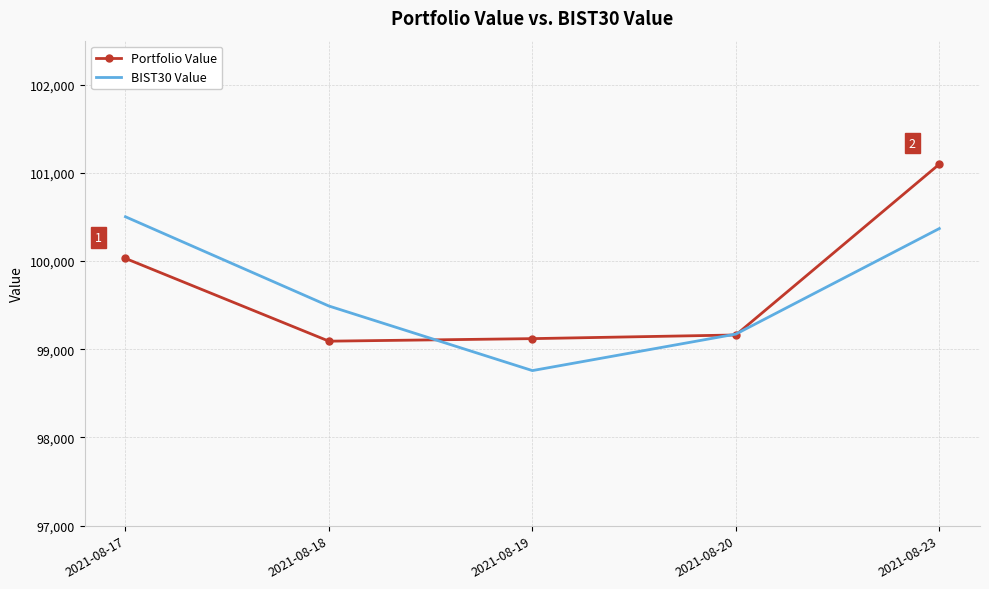

At which label does BIST30 Value reach its minimum?

2021-08-19